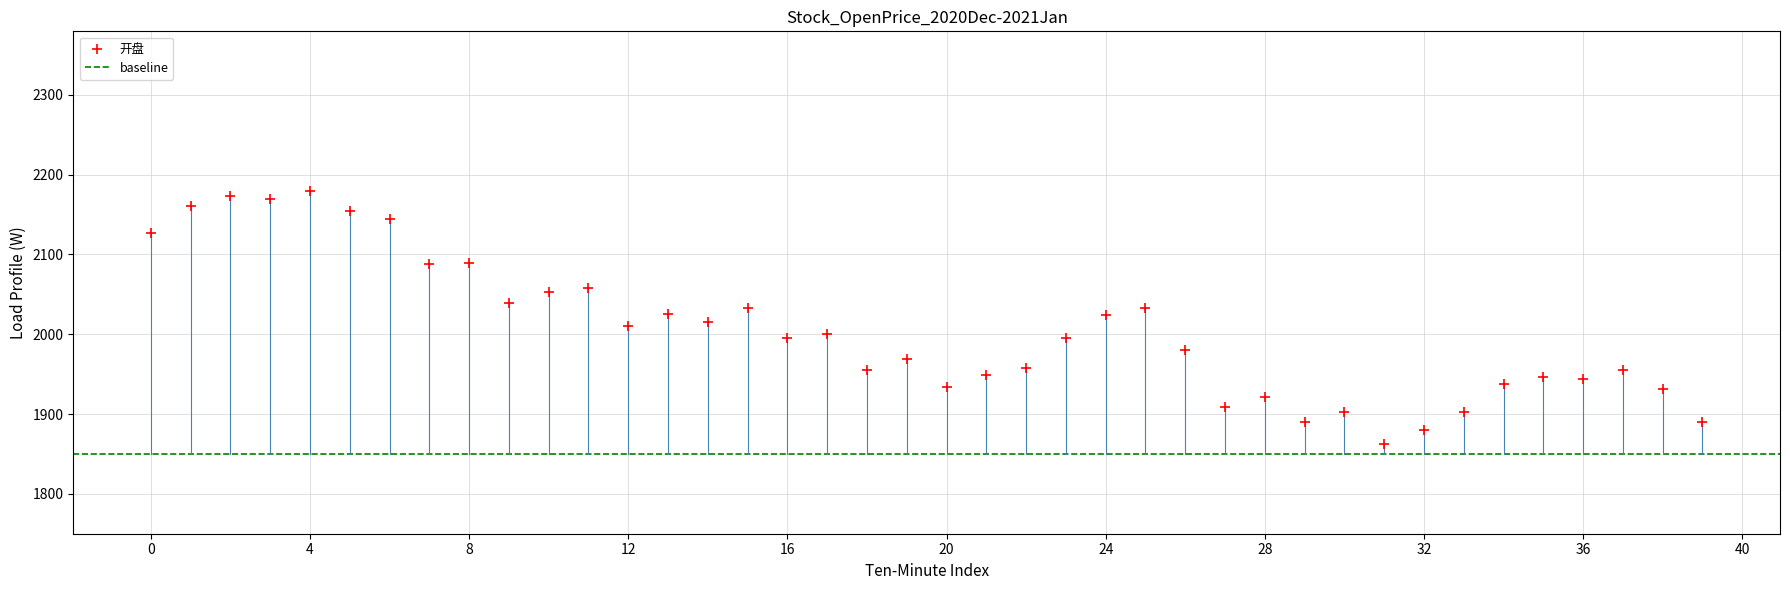

What is the range of Y values (max minus min)?

317.0